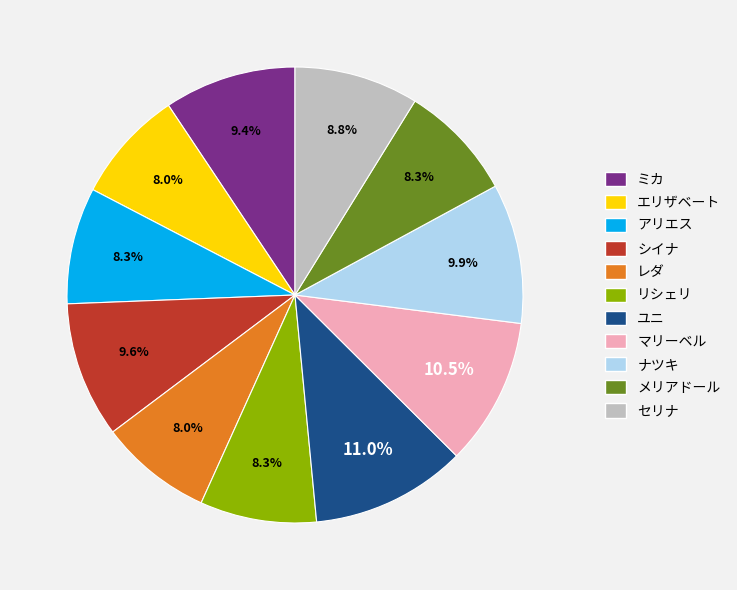

What percentage is the メリアドール slice, to the nearest percent?

8%